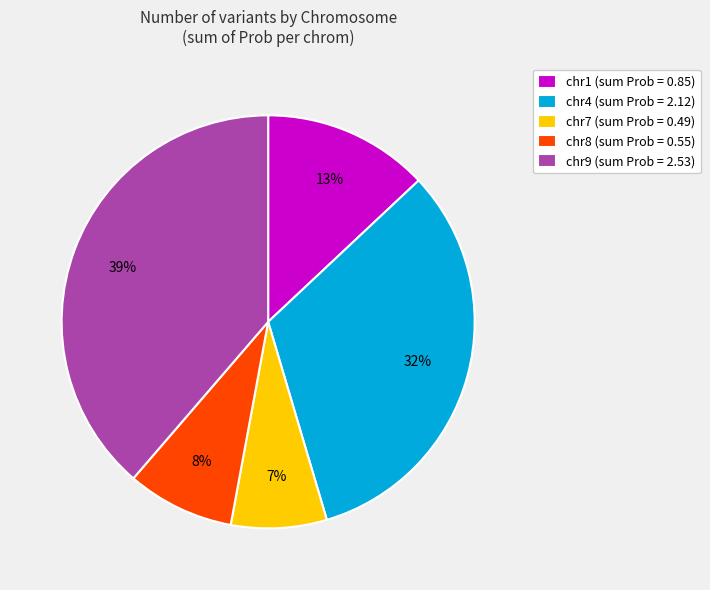

Is the sum of chr8 and chr4 greater than half?

No